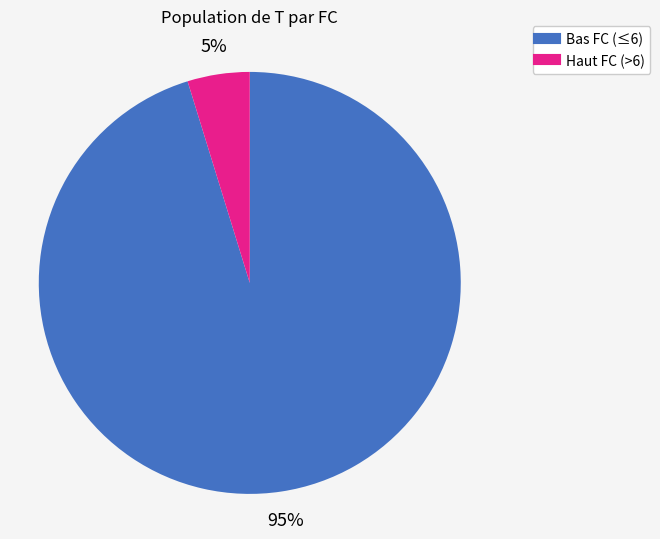

Is there a majority slice in this chart?

Yes